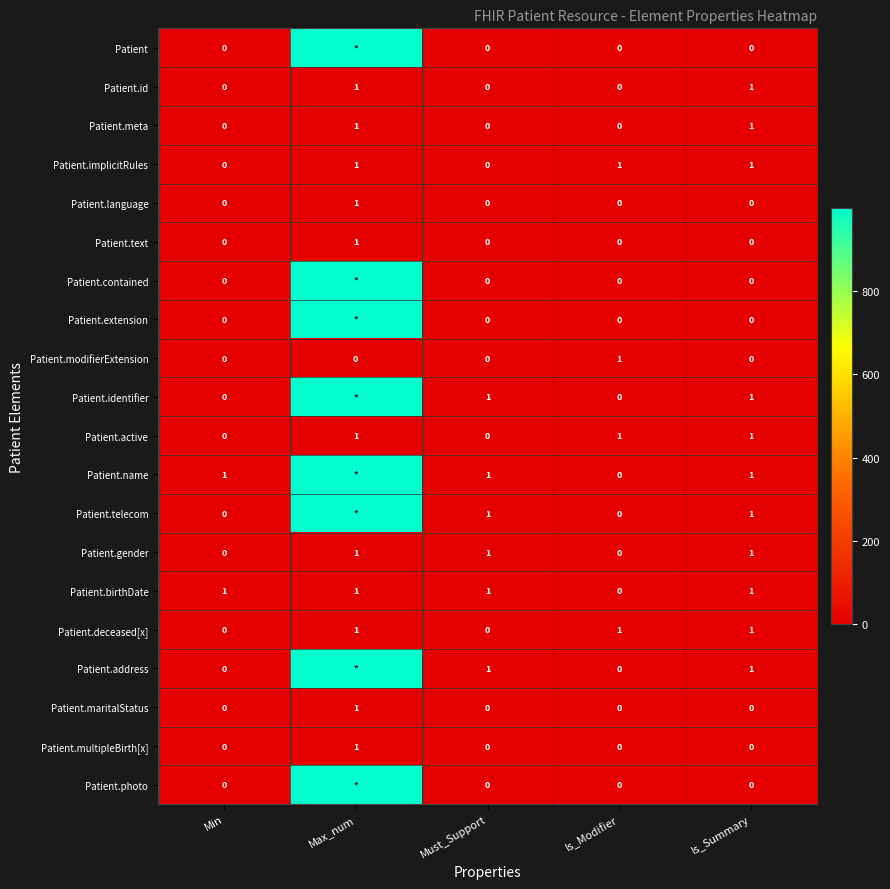

How many Patient.meta values are between 0 and 1?

5